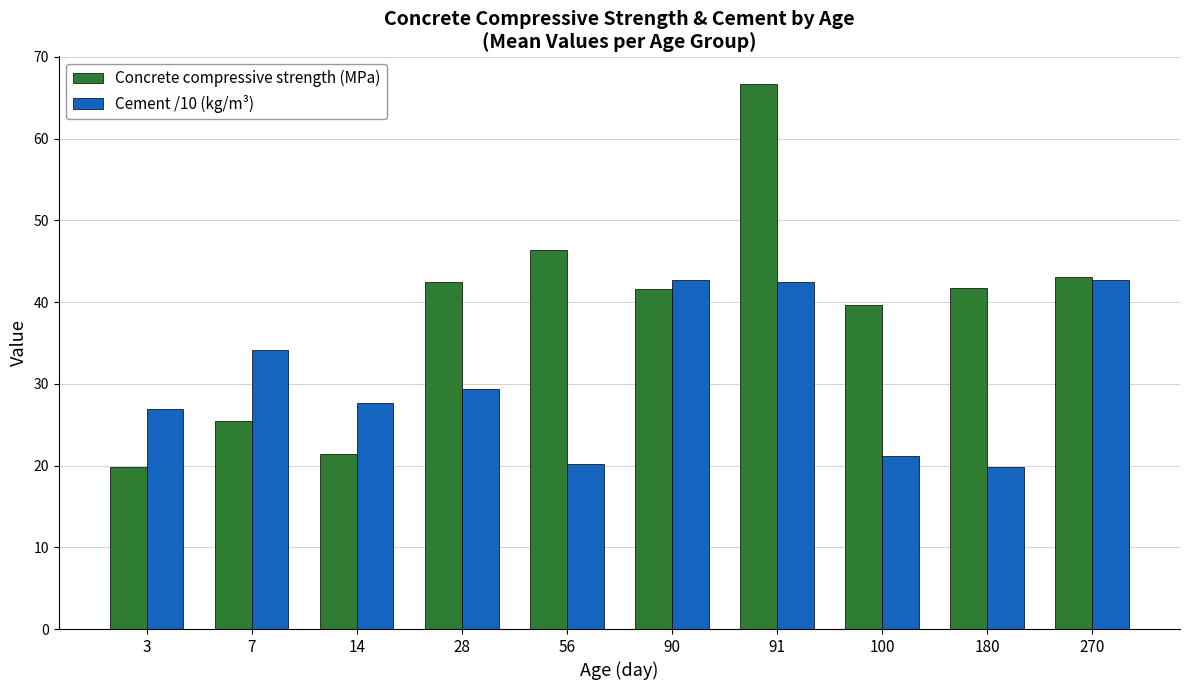

At which label does Concrete compressive strength (MPa) reach its peak?

91